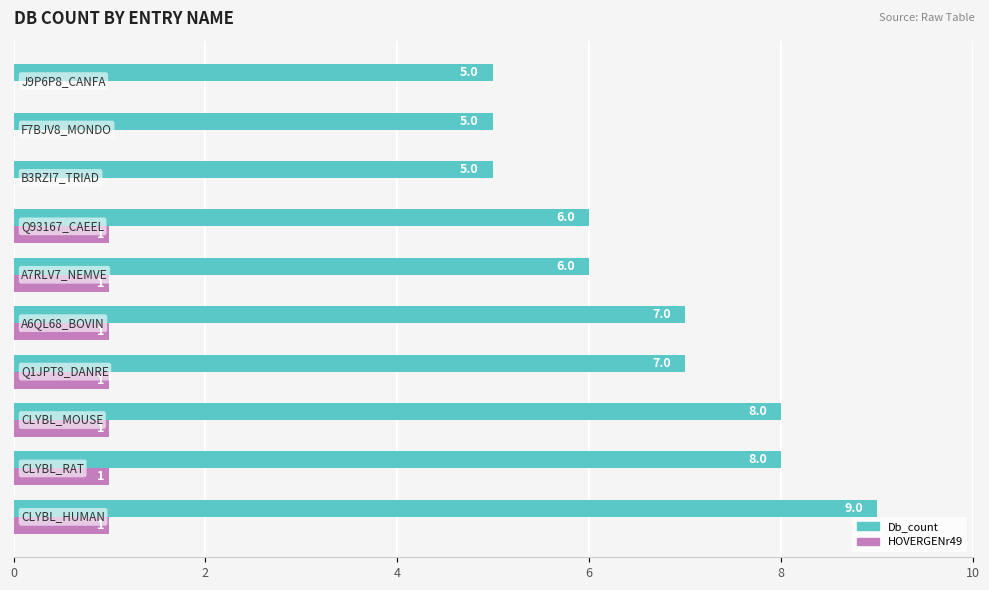

What is the sum of all HOVERGENr49 values?

7